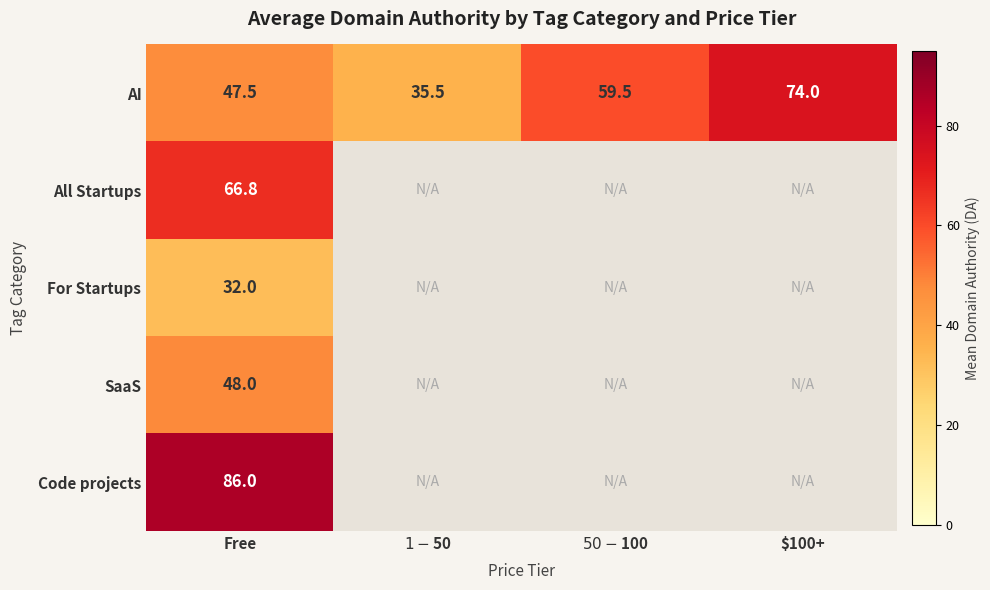

Rank the series at Free from lowest to highest value.

For Startups, AI, SaaS, All Startups, Code projects